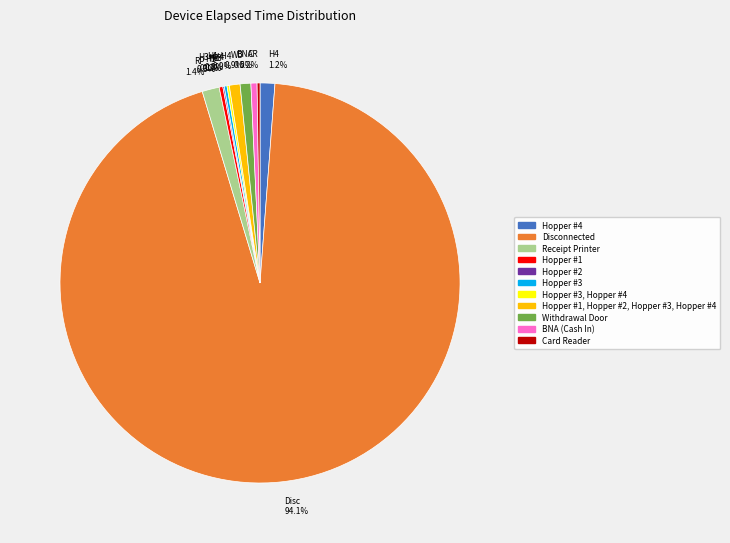

Combined, do WD 0.9% and H4 1.2% account for over 50%?

No